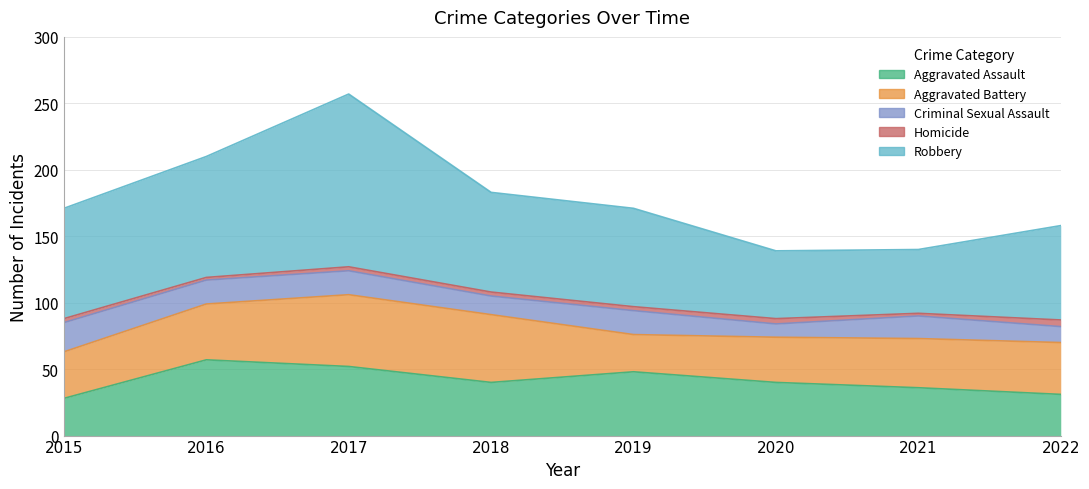

What is the total value across all series at 2018?

183